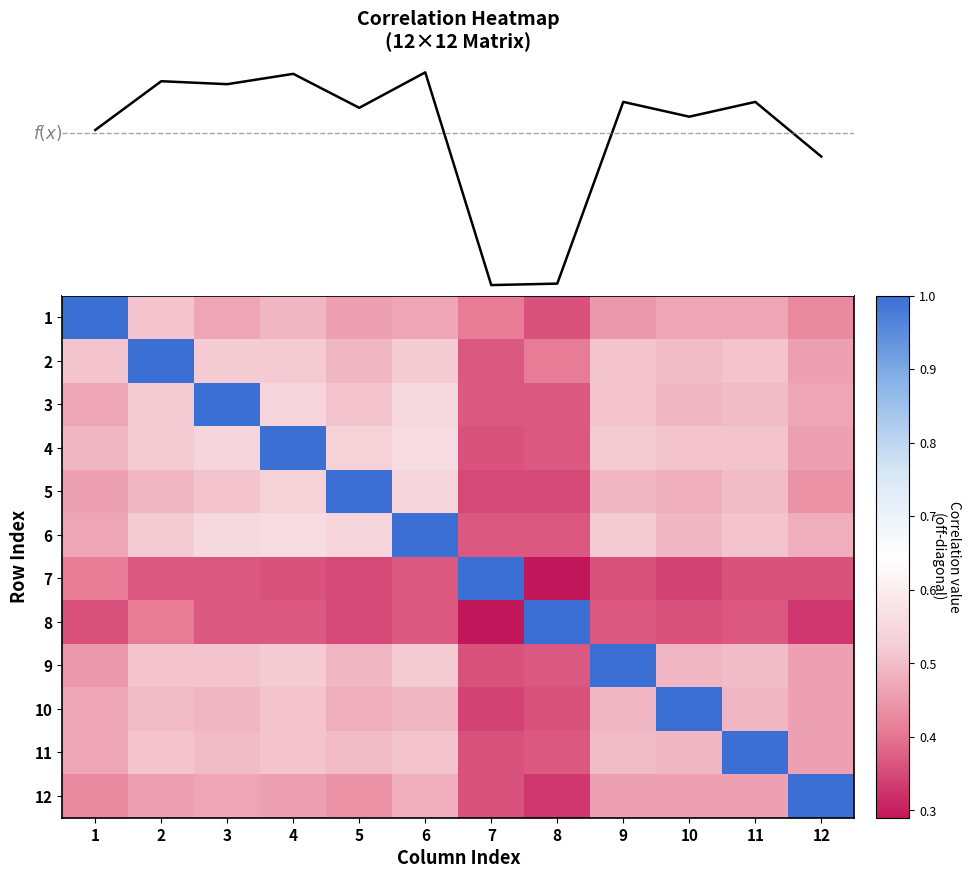

What is the average value of the 7 series?

0.4